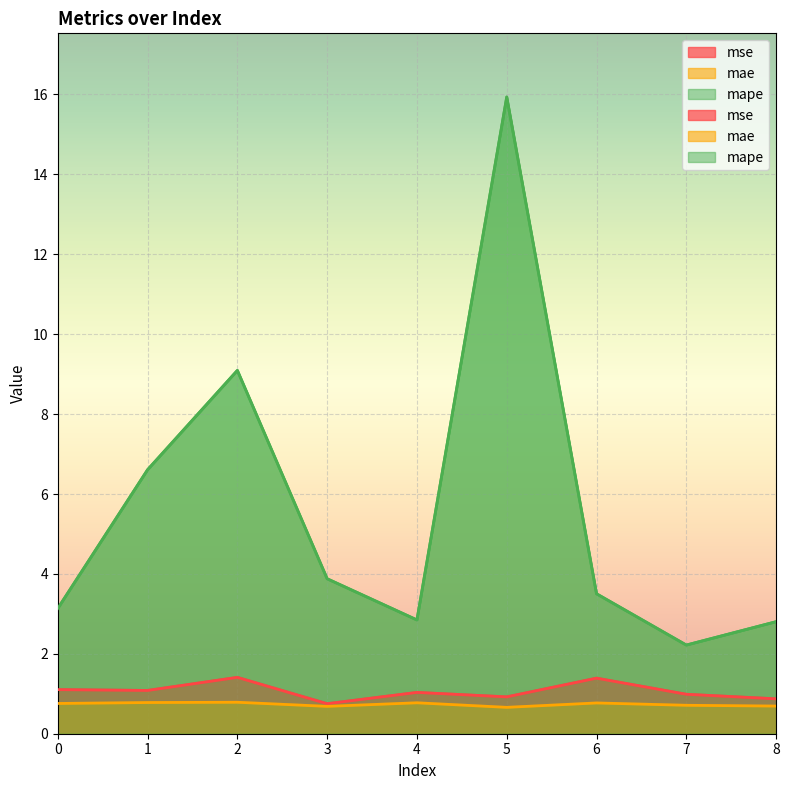

What is the greatest value displayed?

15.9